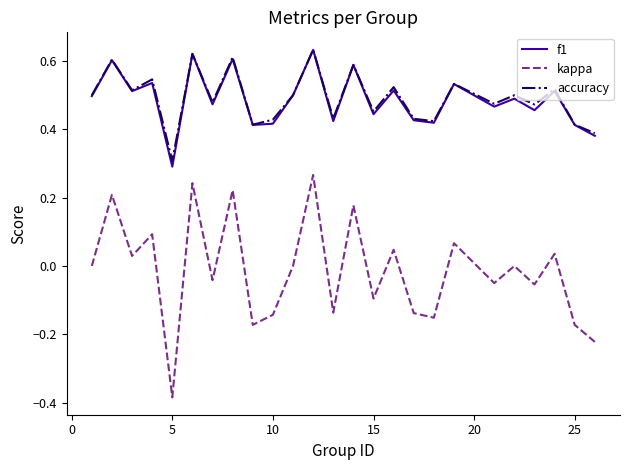

True or false: kappa has more than 1 points higher than both neighbors.

True